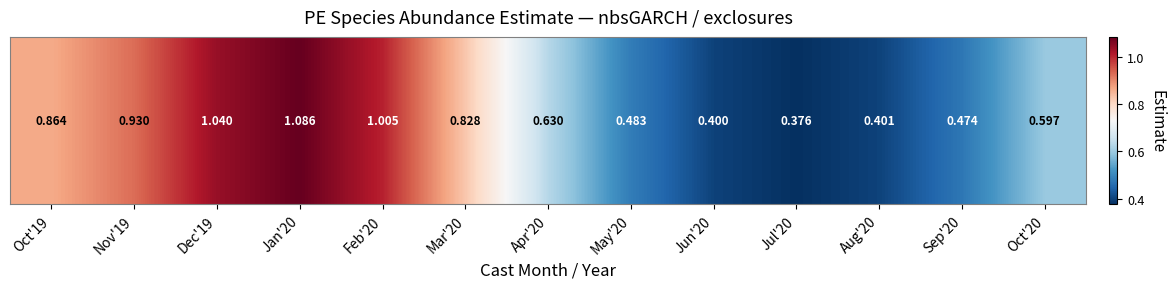

What is the change in value from May'20 to Oct'20?

+0.1